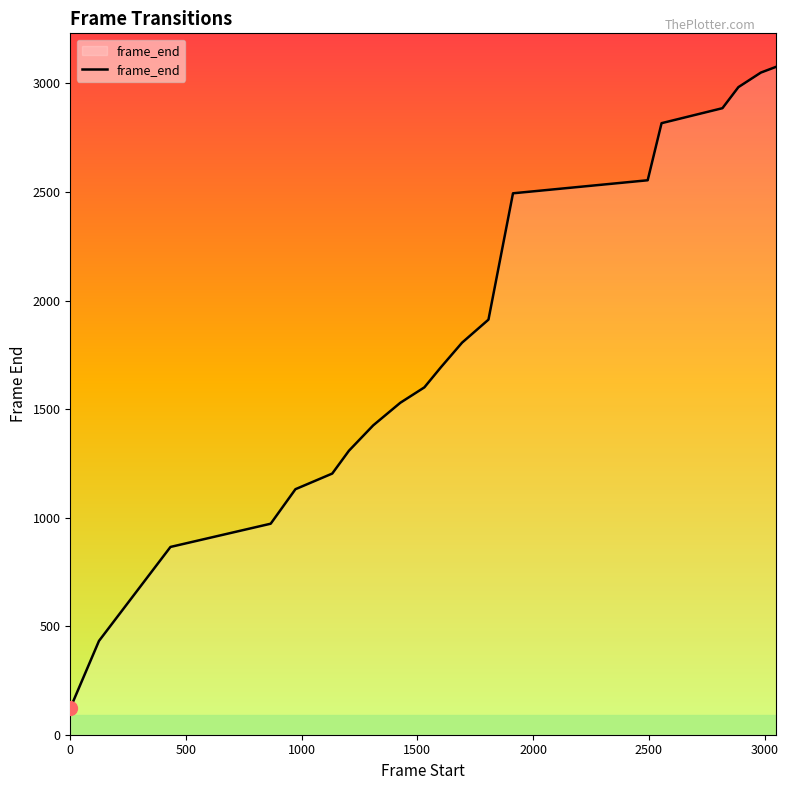

What is the difference between the maximum and minimum values?

2955